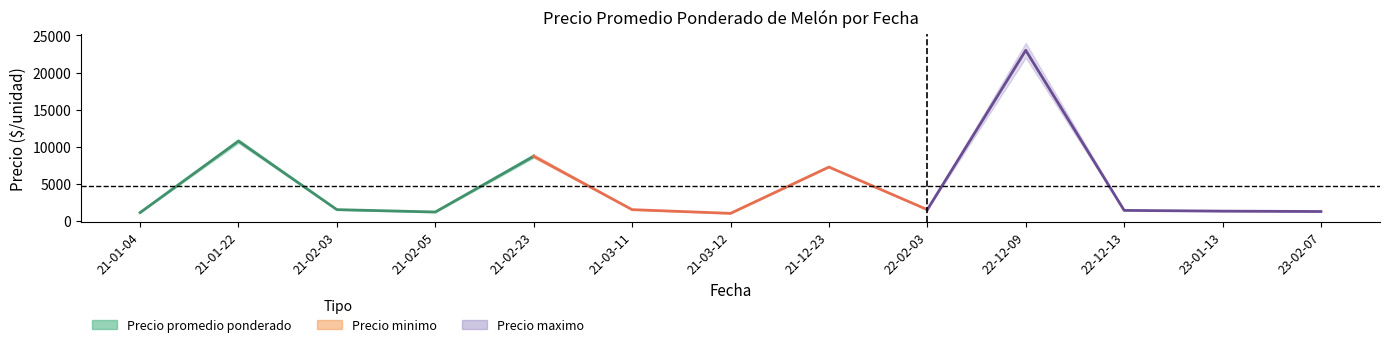

How many lines are shown in the chart?

3